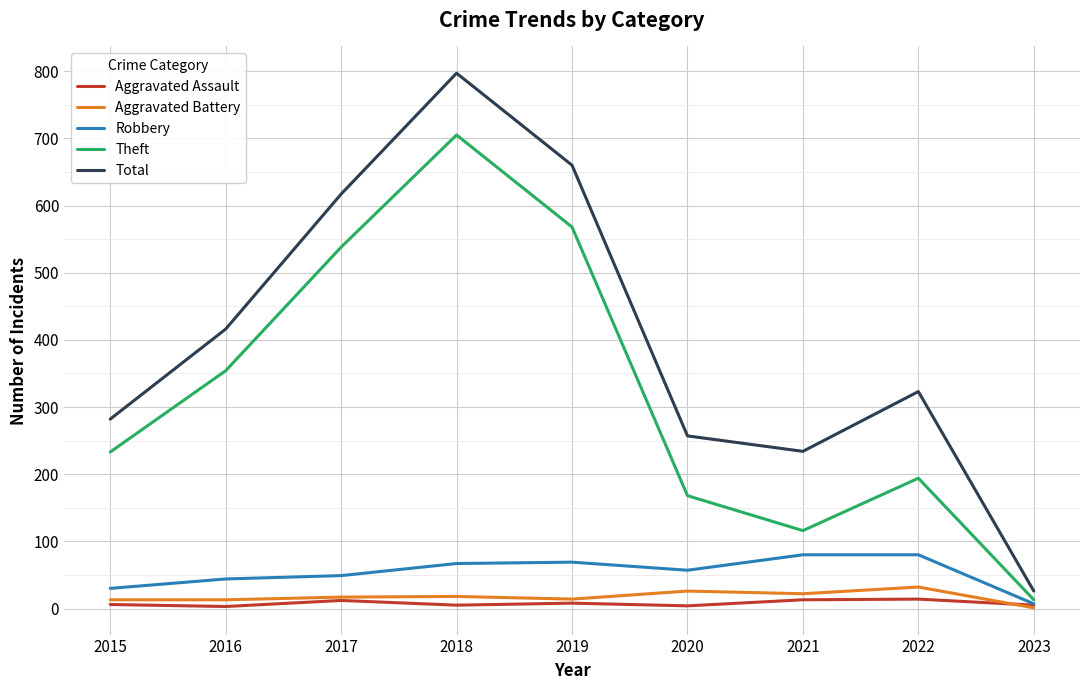

Which series changed the most between 2020 and 2023?

Total